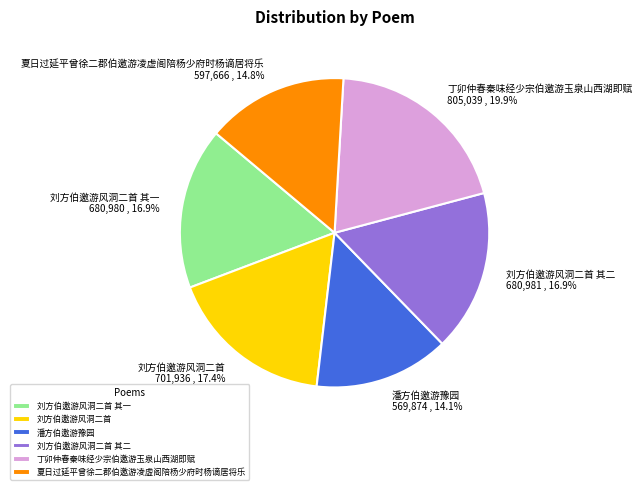

How many slices are in this pie chart?

6